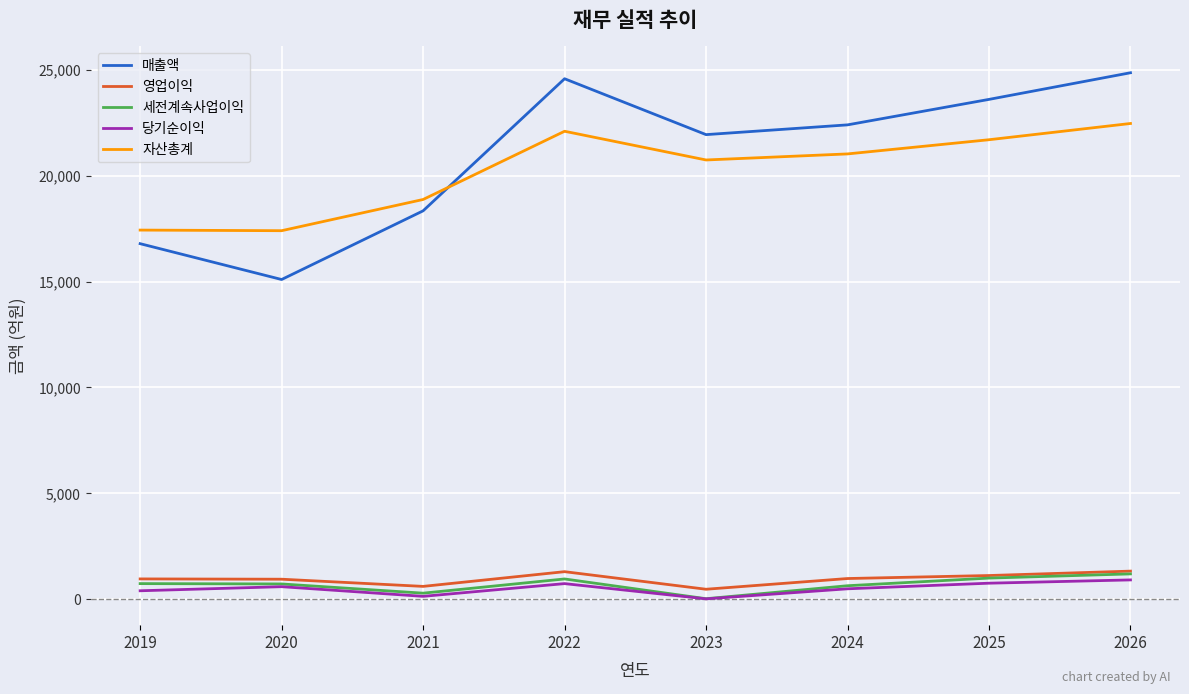

What is the spread (max minus min) of values at 2022?

23842